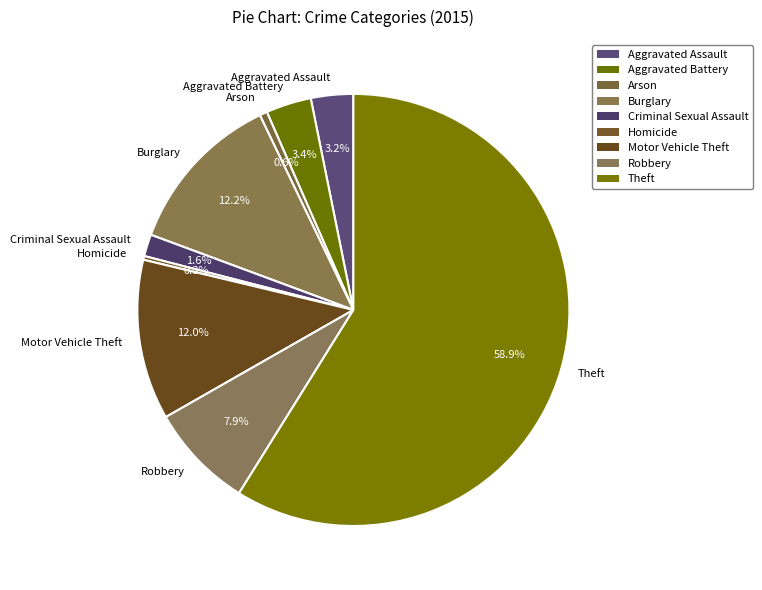

Which has a higher value, Aggravated Battery or Robbery?

Robbery